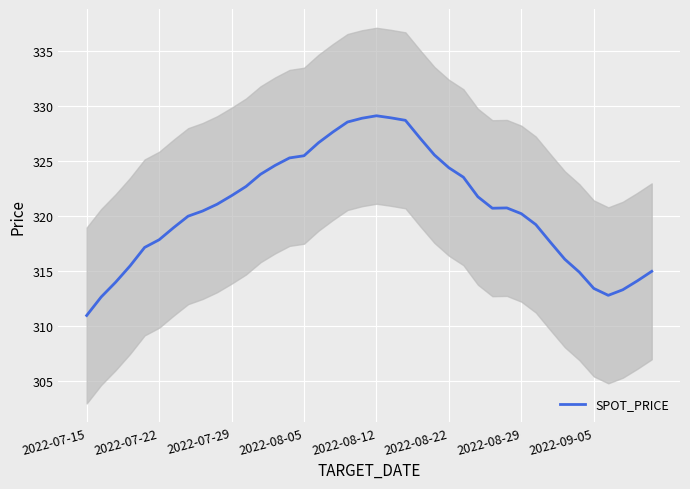

What is the ratio of the value at 32 to the value at 38?

1.0